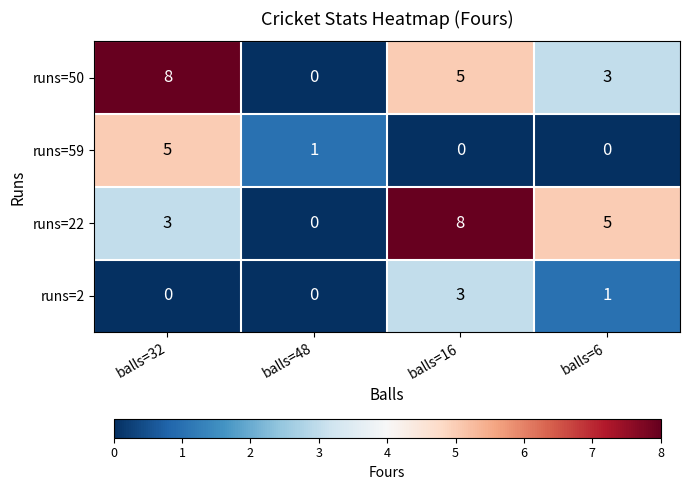

Count the runs=59 values in the range 0 to 5.

4